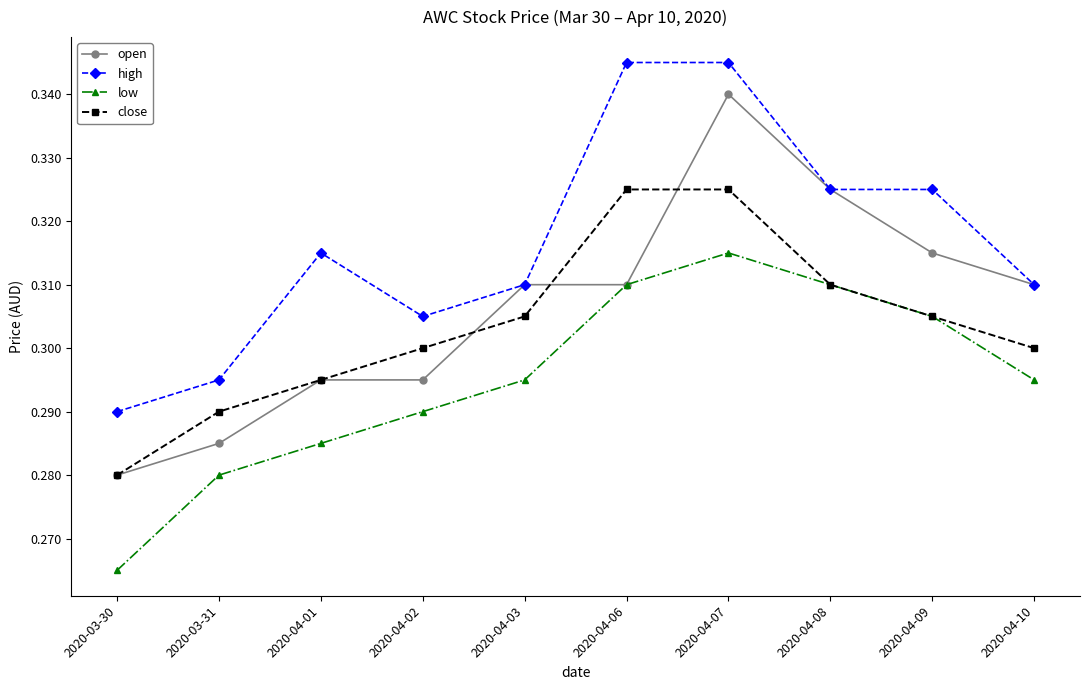

Which label corresponds to the smallest value in the chart?

2020-03-30